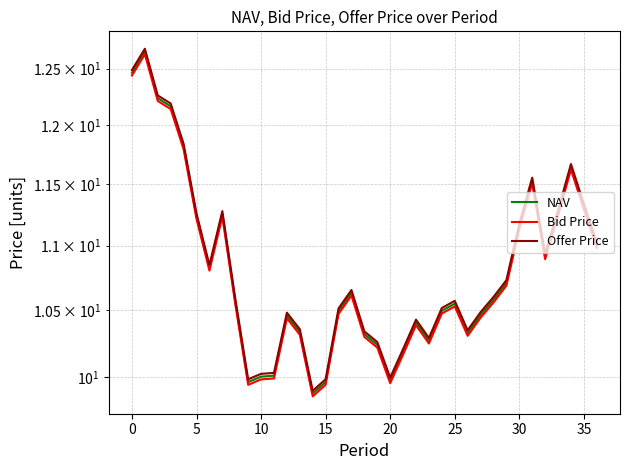

Is the value of NAV at 20 greater than the value of Bid Price at 10?

No